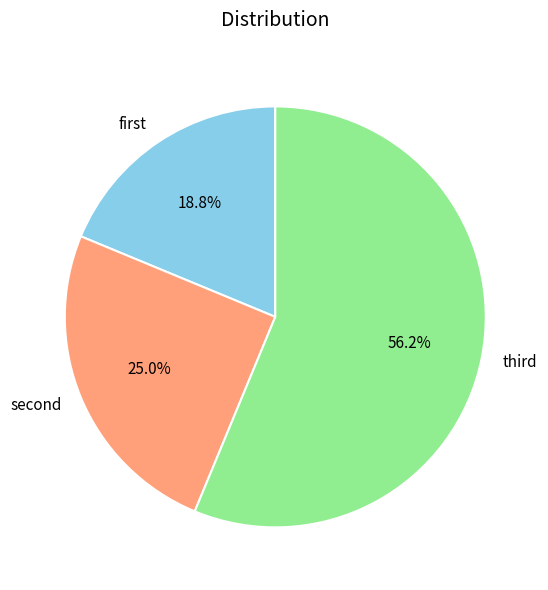

Count the number of slices in the pie.

3